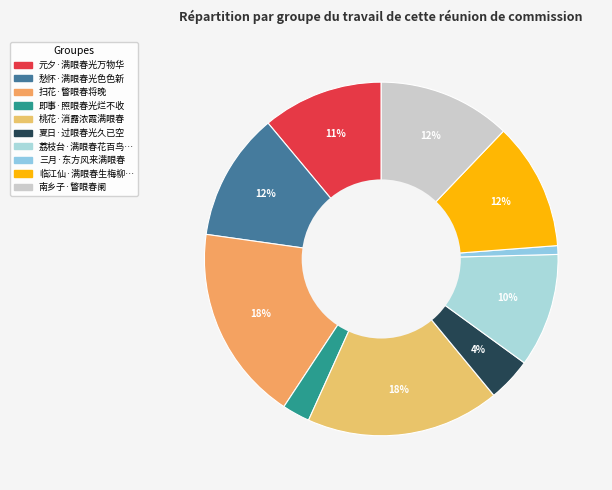

To the nearest percent, what is the average slice percentage?

10%